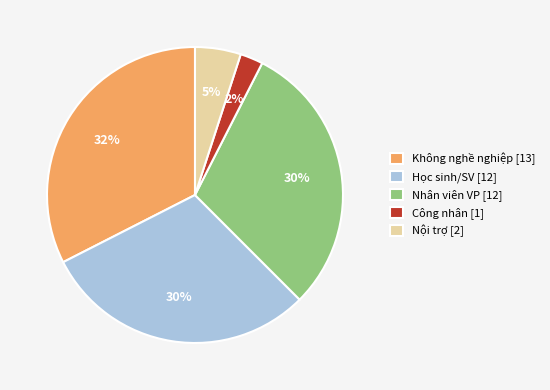

To the nearest percent, what is the average slice percentage?

20%